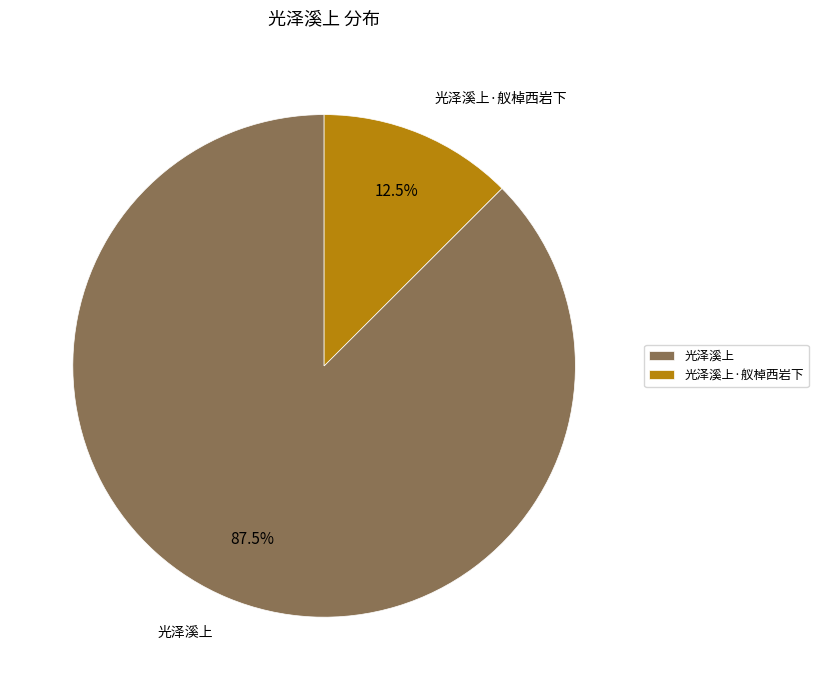

Is the sum of 光泽溪上·舣棹西岩下 and 光泽溪上 greater than half?

Yes